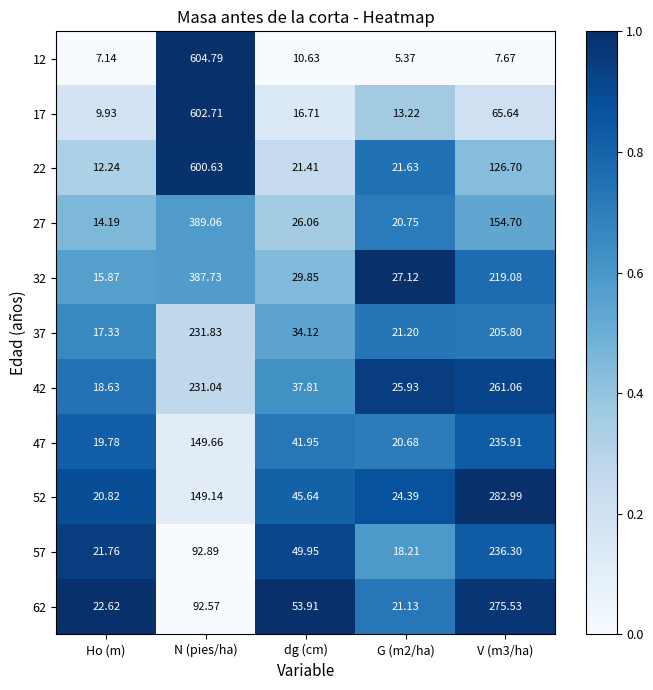

Which category has the highest value in the 32 series?

N (pies/ha)